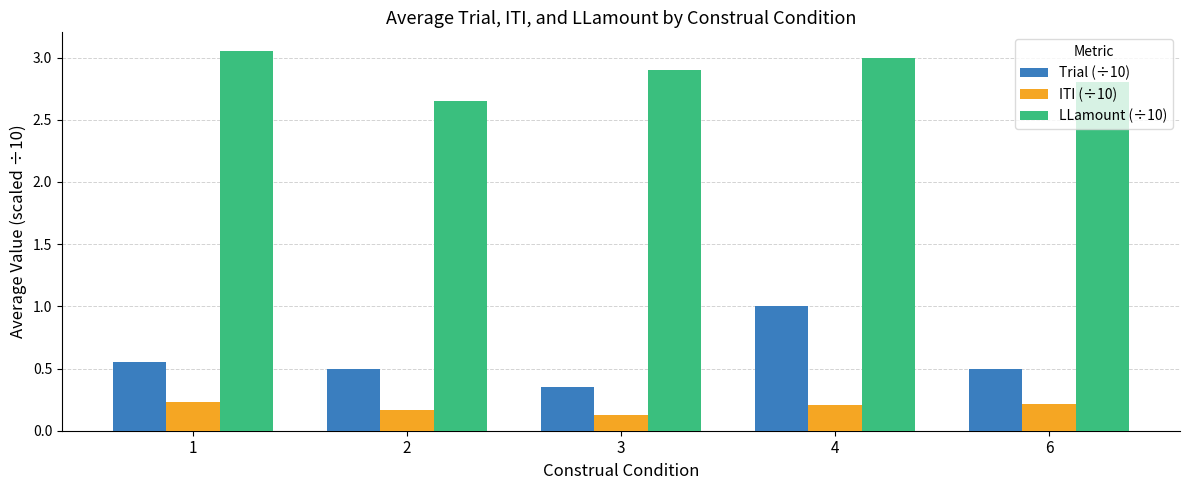

Where is ITI (÷10) nearest to the value 0?

3